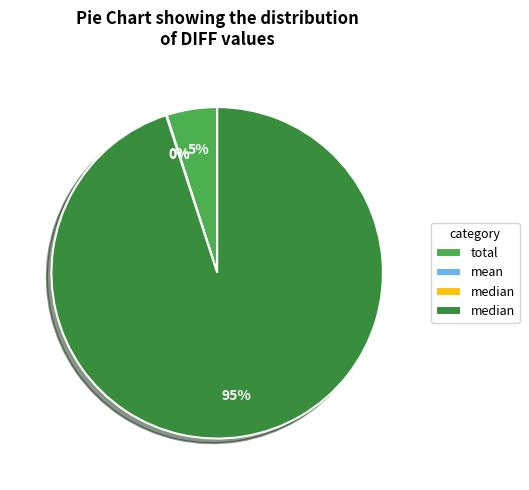

To the nearest percent, what is the average slice percentage?

25%